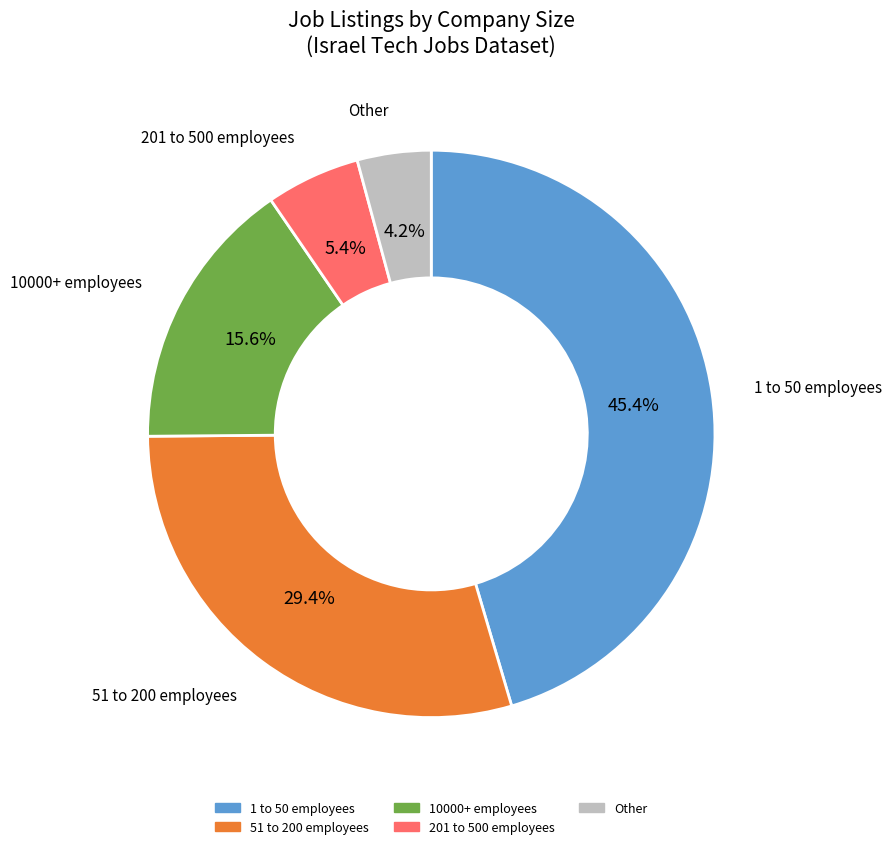

Is there a majority slice in this chart?

No